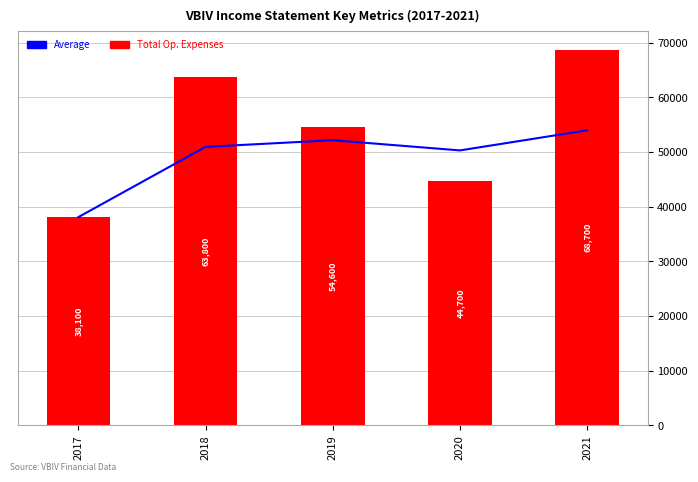

At 2019, list the series in order from smallest to largest.

Average, Total Op. Expenses